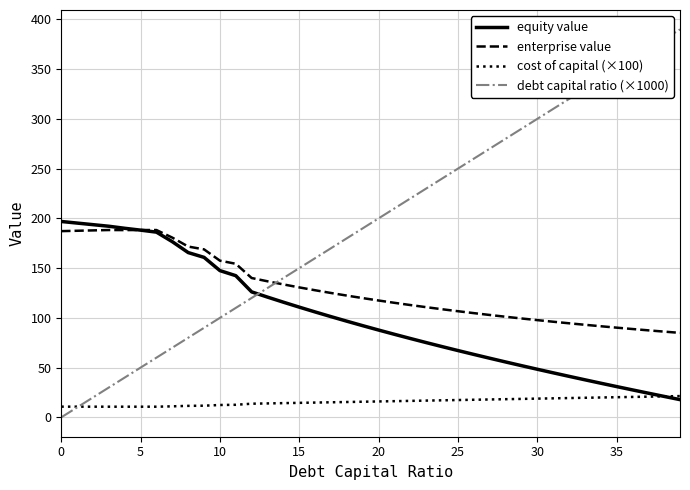

Which series has the largest total across all categories?

debt capital ratio (×1000)